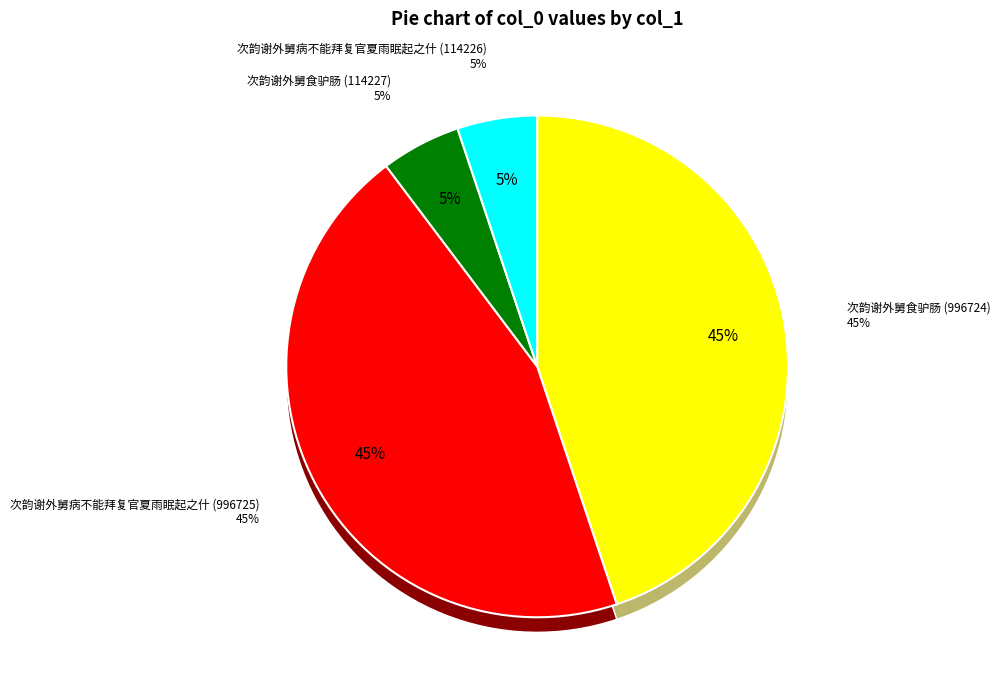

The 次韵谢外舅病不能拜复官夏雨眠起之什 (996725) slice represents 45% of the pie. True or false?

True